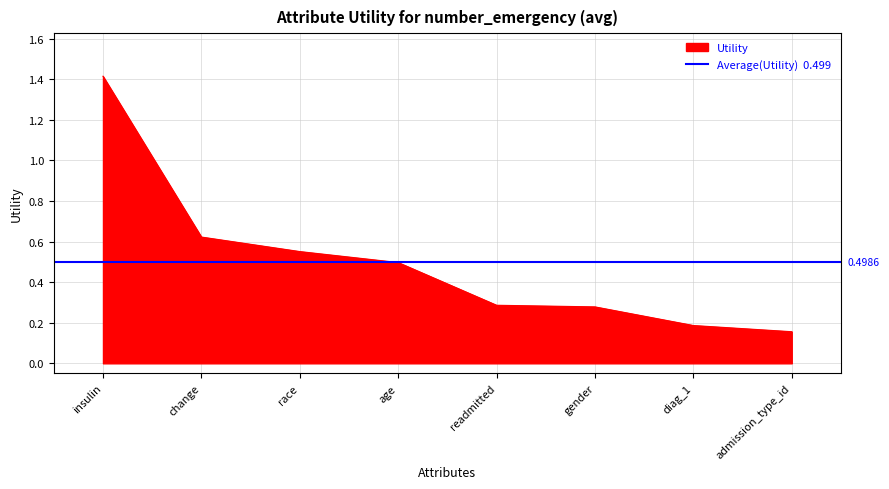

At which category does the chart reach its peak across all series?

insulin